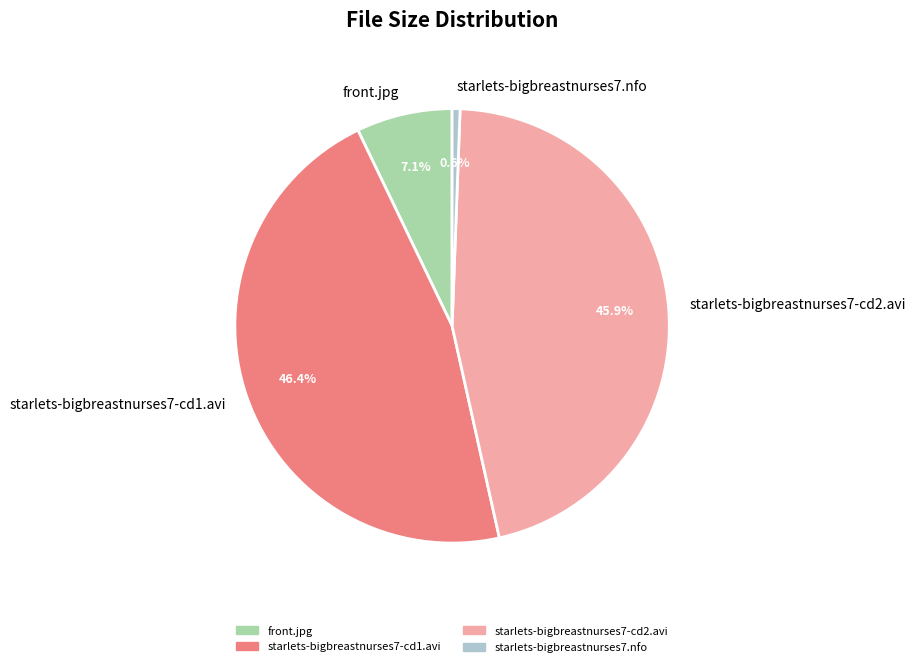

How many slices are in this pie chart?

4